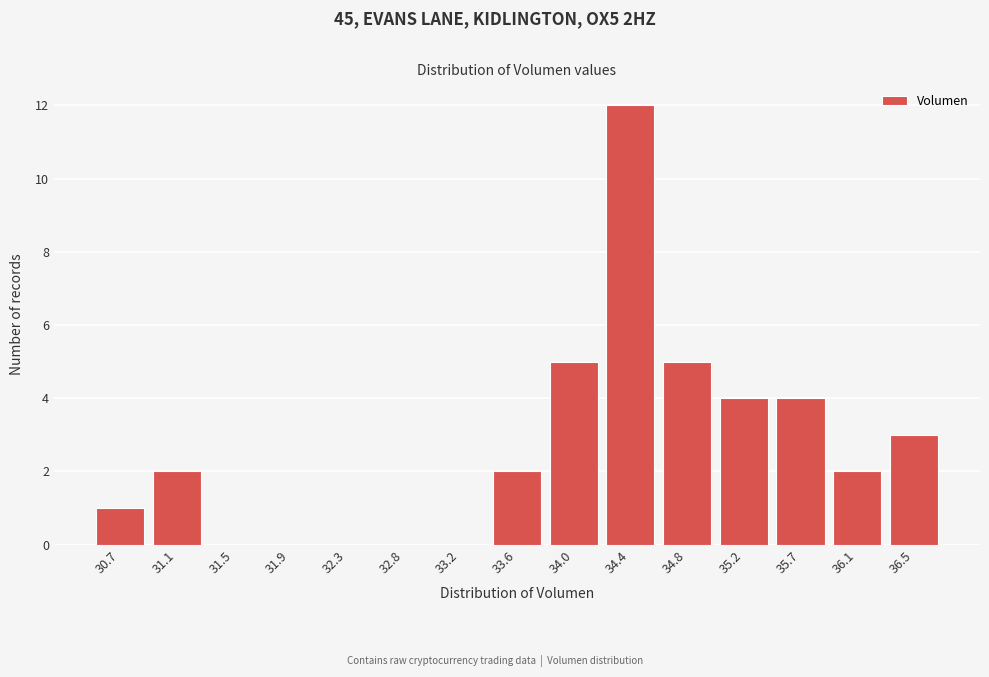

Reading left to right, list all the values displayed in this chart.

30.7=1	31.1=2	31.5=0	31.9=0	32.3=0	32.8=0	33.2=0	33.6=2	34.0=5	34.4=12	34.8=5	35.2=4	35.7=4	36.1=2	36.5=3